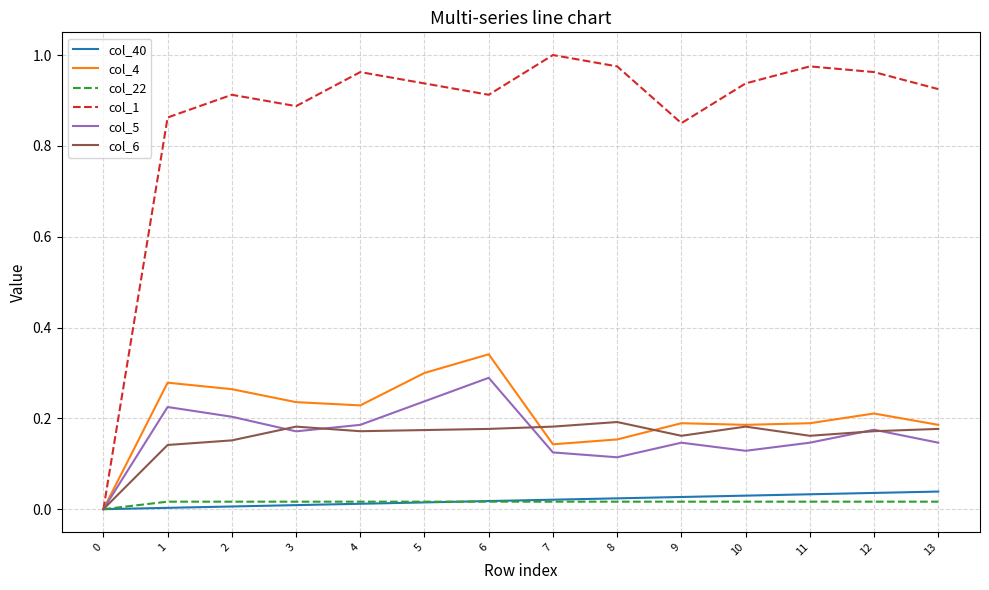

Which series has the largest total across all categories?

col_1